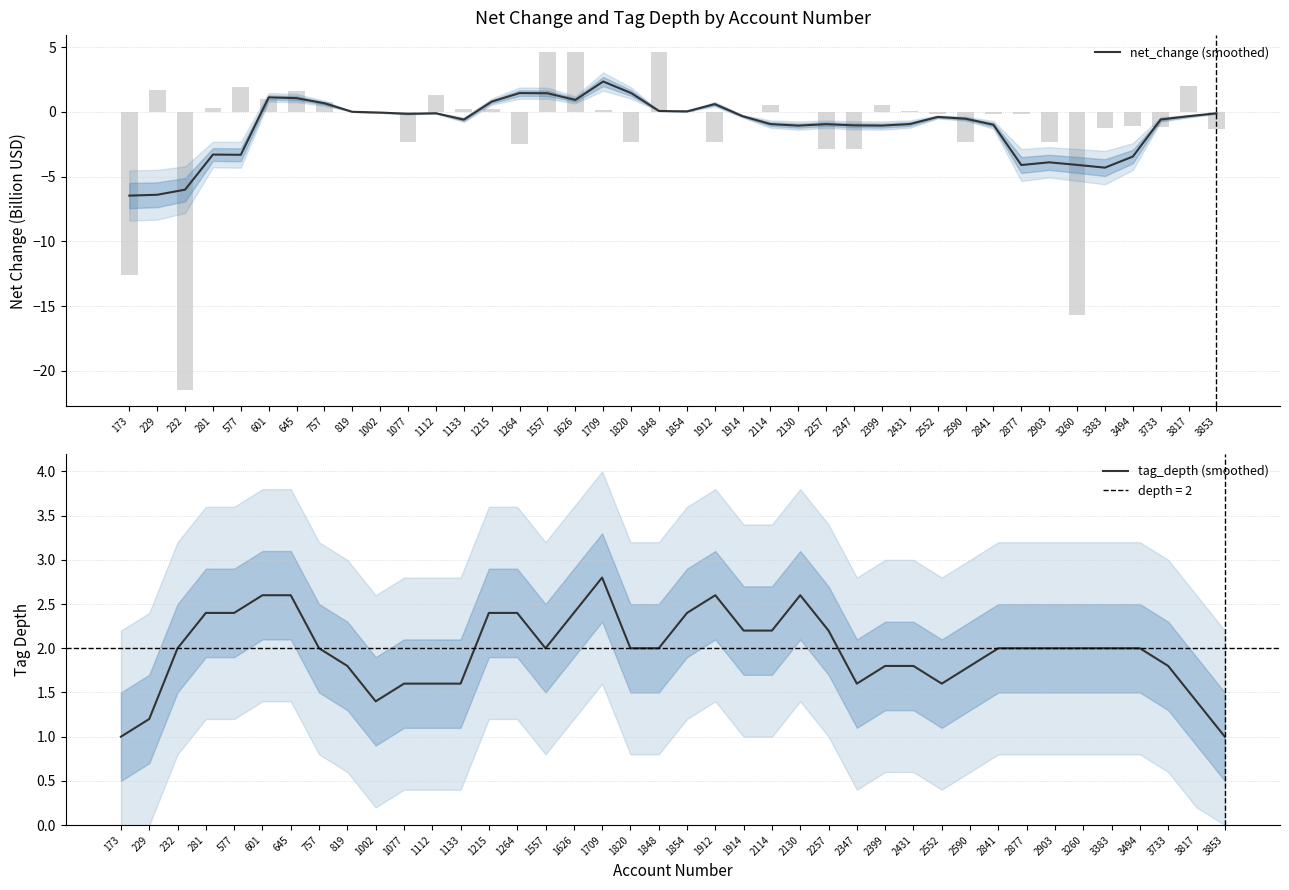

Reading left to right, transcribe all the data shown in this chart.

net_change (smoothed): 173=-6.5	229=-6.4	232=-6.0	281=-3.3	577=-3.3	601=1.1	645=1.1	757=0.7	819=0.0	1002=-0.1	1077=-0.2	1112=-0.1	1133=-0.6	1215=0.8	1264=1.4	1557=1.4	1626=0.9	1709=2.3	1820=1.5	1848=0.1	1854=0.0	1912=0.6	1914=-0.3	2114=-0.9	2130=-1.1	2257=-1.0	2347=-1.0	2399=-1.1	2431=-0.9	2552=-0.4	2590=-0.5	2841=-1.0	2877=-4.1	2903=-3.9	3260=-4.1	3383=-4.3	3494=-3.5	3733=-0.6	3817=-0.3	3853=-0.1
tag_depth (smoothed): 173=1.0	229=1.2	232=2.0	281=2.4	577=2.4	601=2.6	645=2.6	757=2.0	819=1.8	1002=1.4	1077=1.6	1112=1.6	1133=1.6	1215=2.4	1264=2.4	1557=2.0	1626=2.4	1709=2.8	1820=2.0	1848=2.0	1854=2.4	1912=2.6	1914=2.2	2114=2.2	2130=2.6	2257=2.2	2347=1.6	2399=1.8	2431=1.8	2552=1.6	2590=1.8	2841=2.0	2877=2.0	2903=2.0	3260=2.0	3383=2.0	3494=2.0	3733=1.8	3817=1.4	3853=1.0